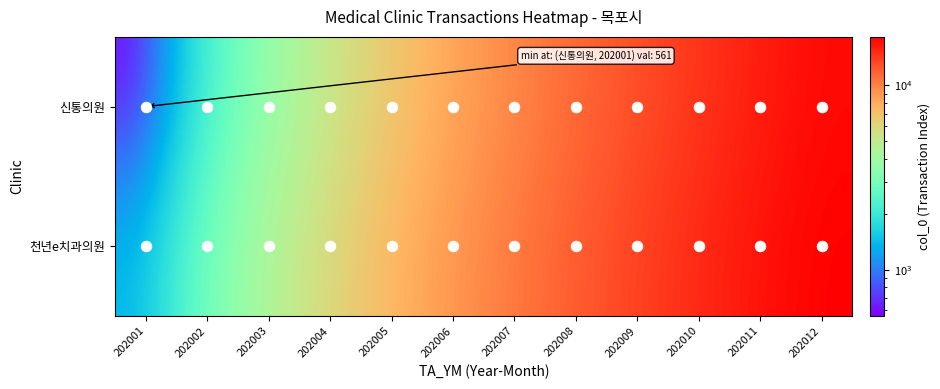

At which category is the sum across all series the highest?

202012